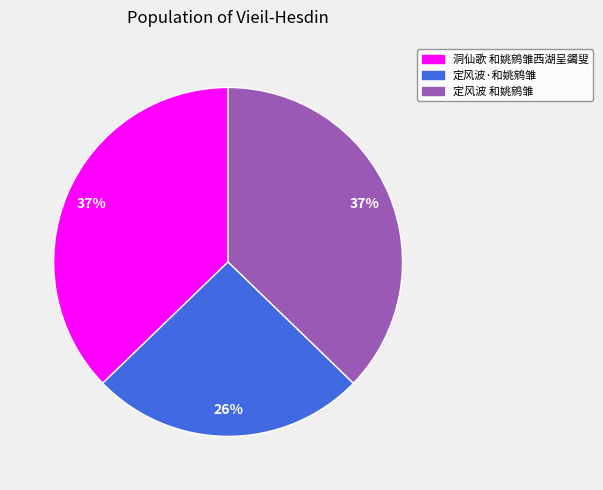

To the nearest percent, what is the average slice percentage?

33%